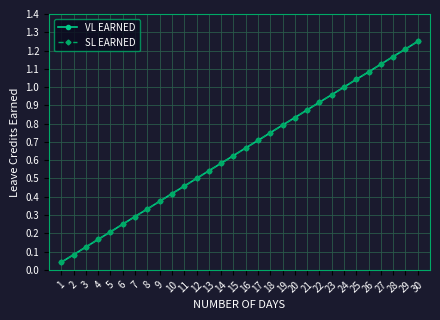

True or false: SL EARNED and VL EARNED cross at least once.

False